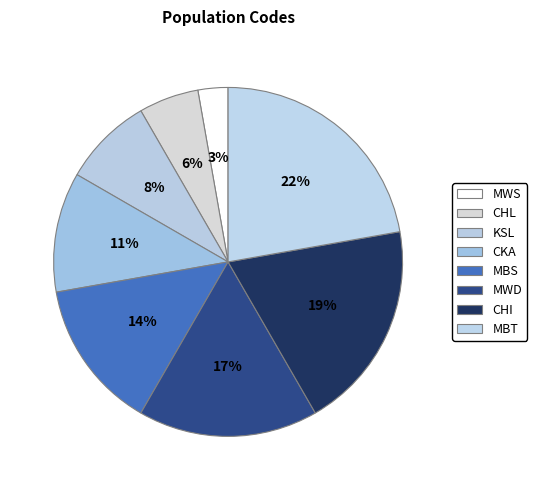

To the nearest percent, what portion does CKA represent?

11%